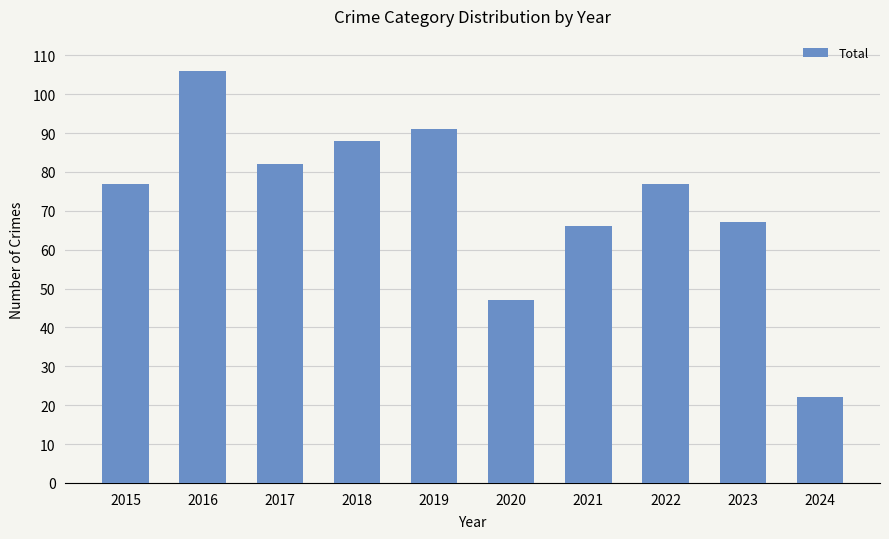

What is the ratio of the value at 2015 to the value at 2024?

3.5